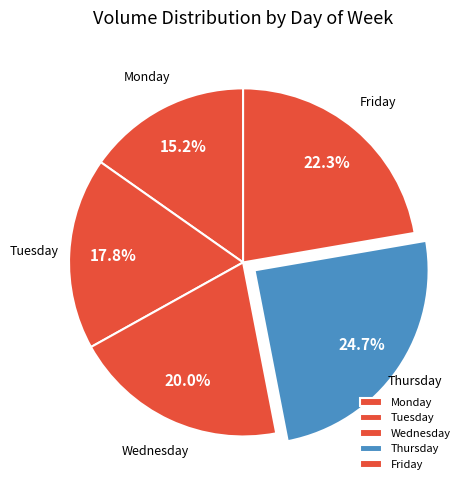

Do Friday and Wednesday together represent more than half of the pie?

No